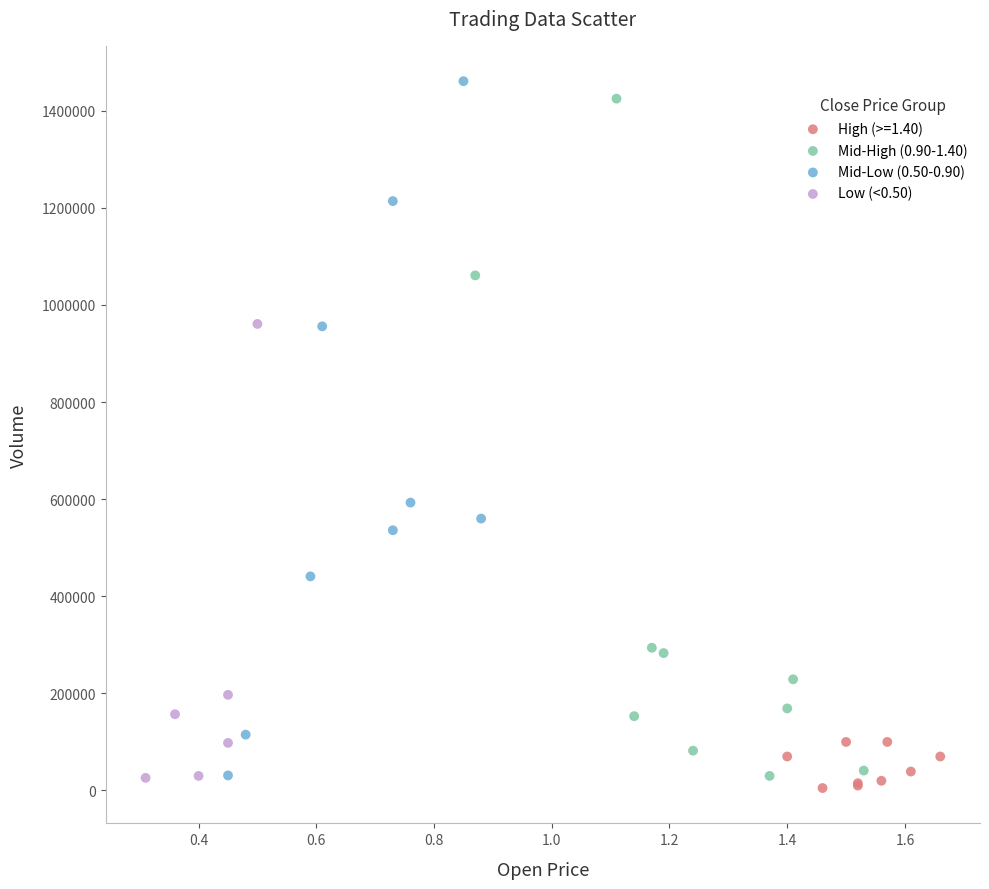

What are all the series names shown in the legend?

High (>=1.40), Mid-High (0.90-1.40), Mid-Low (0.50-0.90), Low (<0.50)